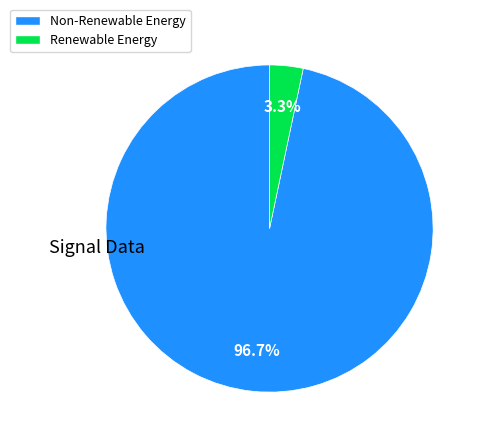

How many segments does this pie chart have?

2